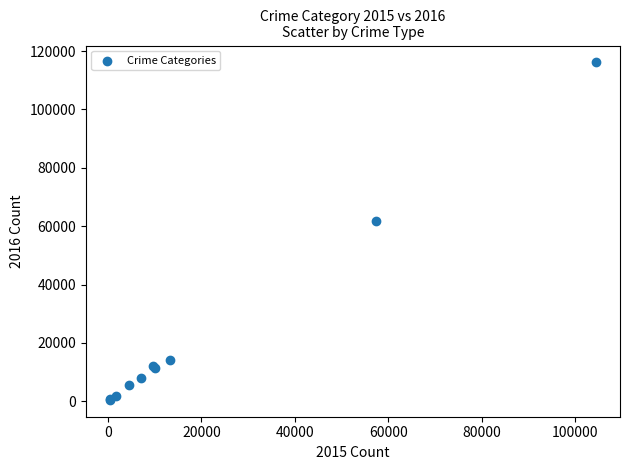

What Y value in the scatter plot is closest to 58313?

61623